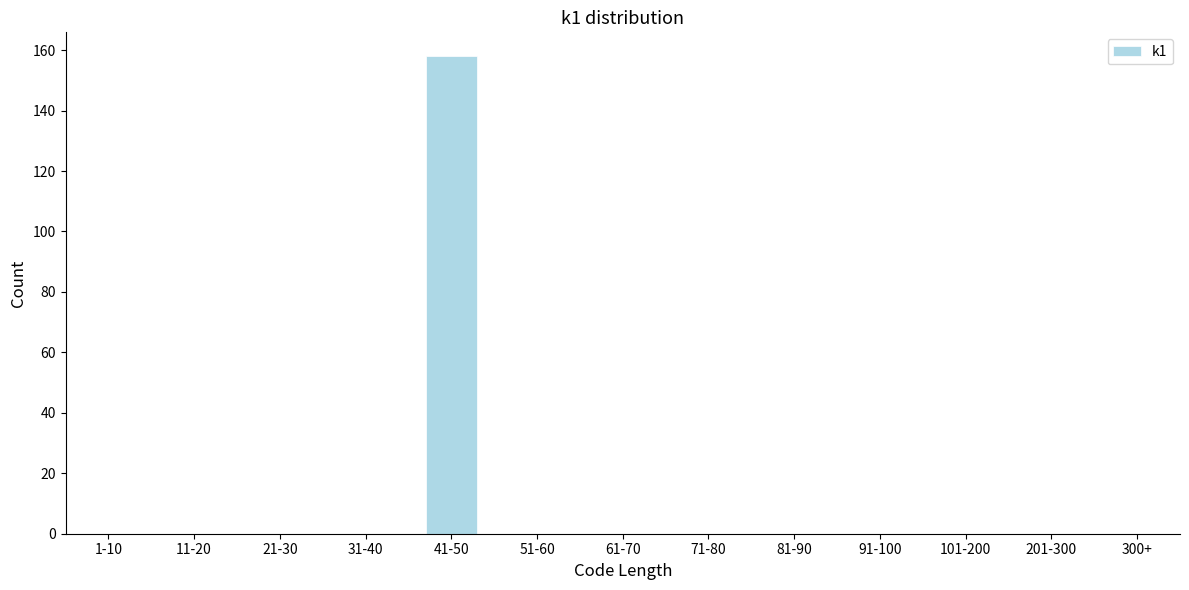

Reading right to left, transcribe all the data shown in this chart.

201-300=0	101-200=0	91-100=0	81-90=0	71-80=0	61-70=0	51-60=0	41-50=158	31-40=0	21-30=0	11-20=0	1-10=0